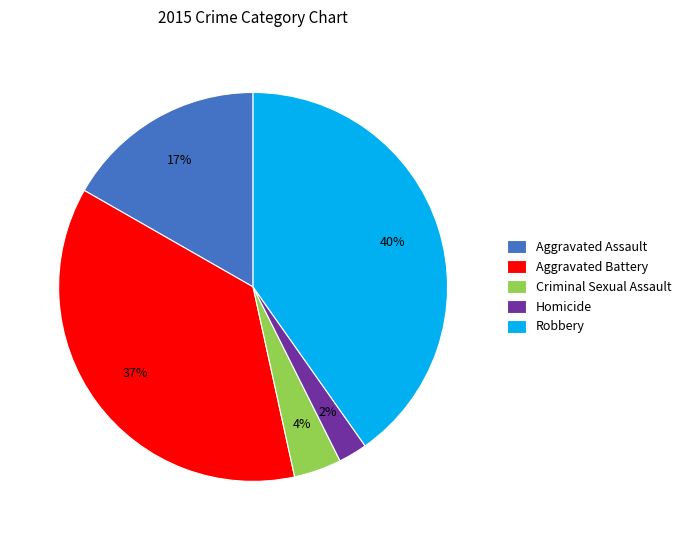

How many segments does this pie chart have?

5